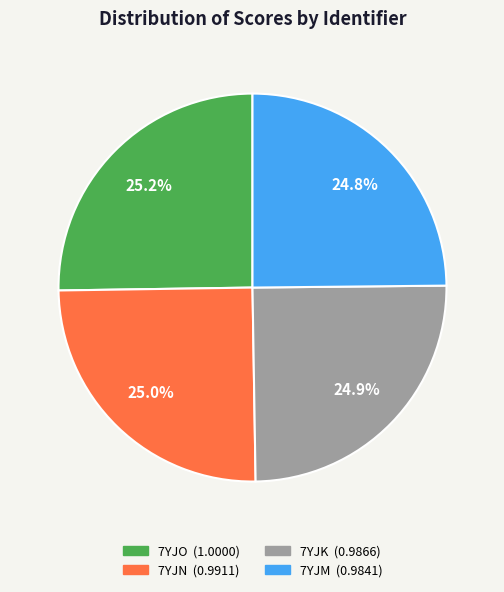

To the nearest percent, what percentage of the pie is 7YJN?

25%